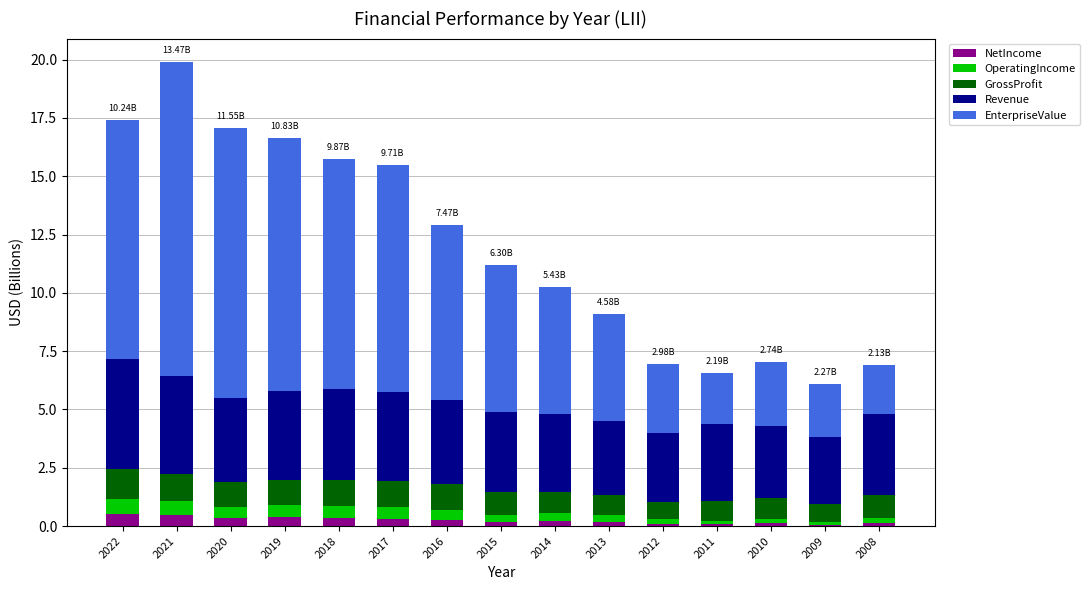

What is the maximum value for NetIncome?

0.5